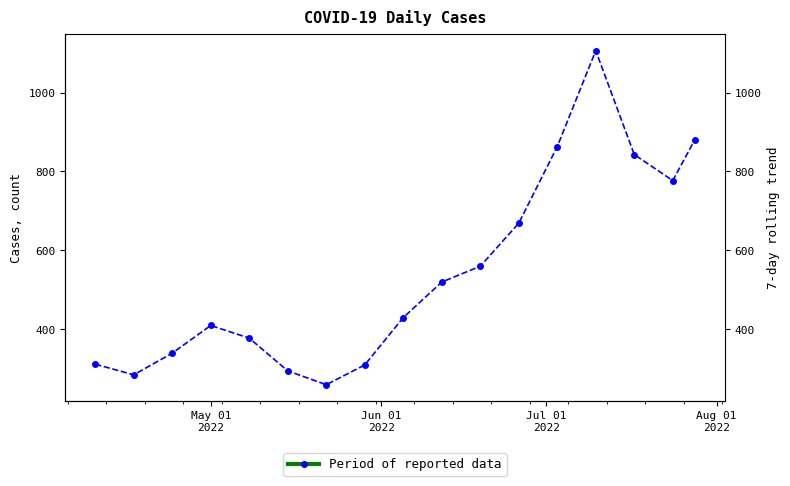

What is the difference between the second highest and minimum values?

620